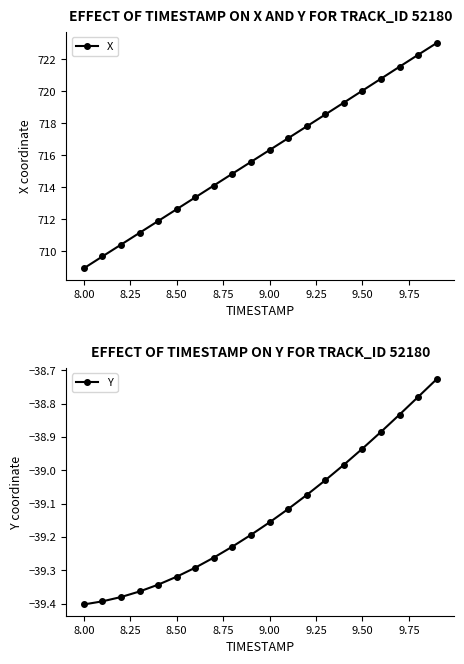

What is the sum of the X values at 8.00 and 9.00?

1425.3